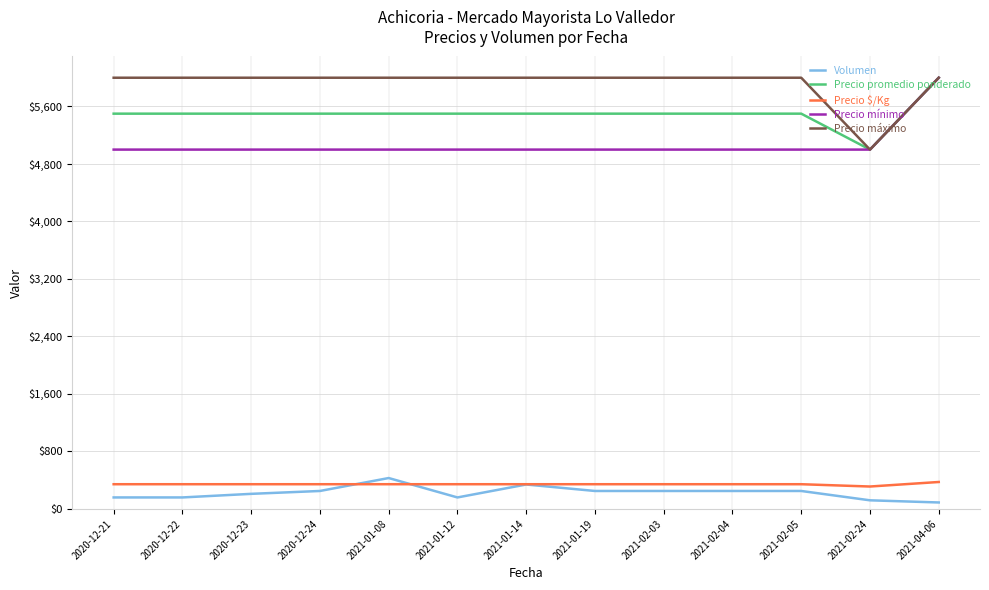

The value of Precio promedio ponderado at 2021-02-24 is 5000. True or false?

True